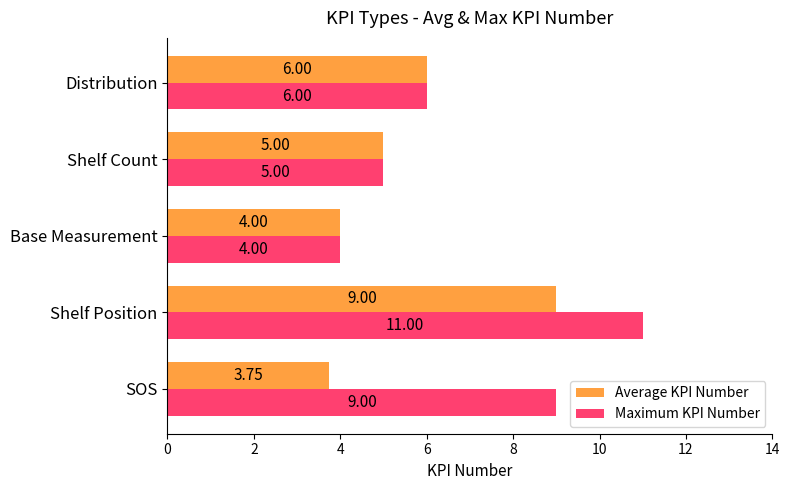

List the series in order of their peak value, lowest first.

Average KPI Number, Maximum KPI Number